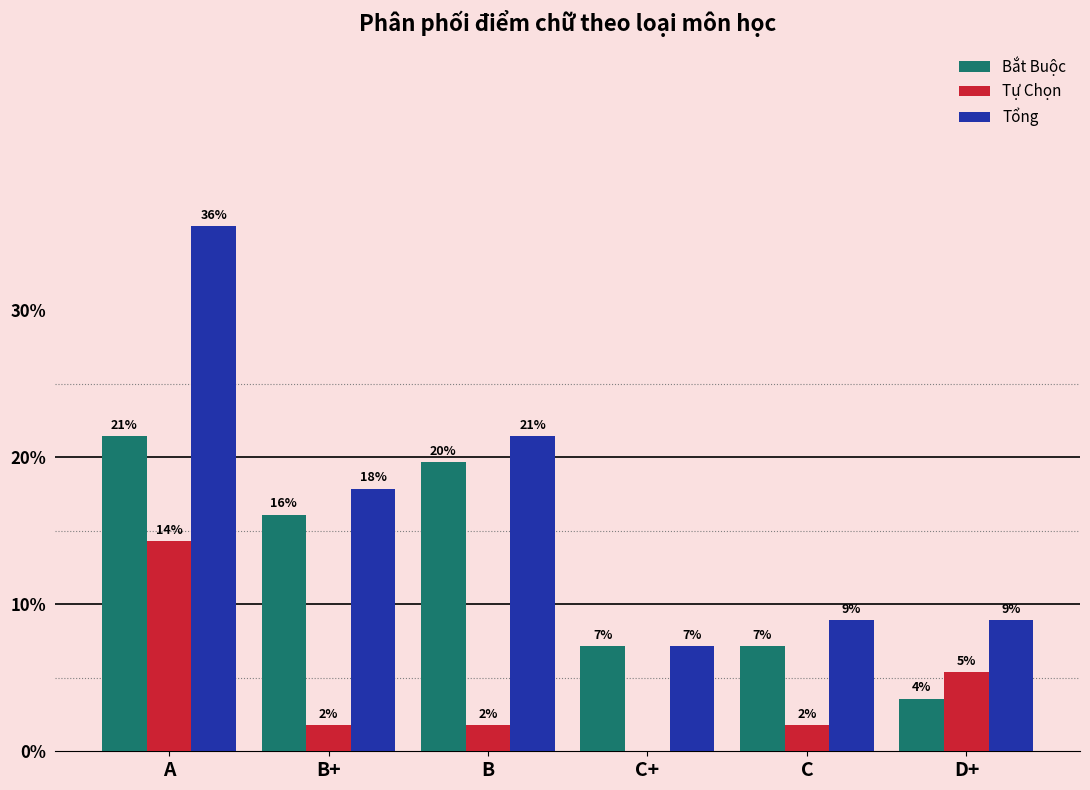

What is the sum of the Bắt Buộc values at C+ and C?

14.3